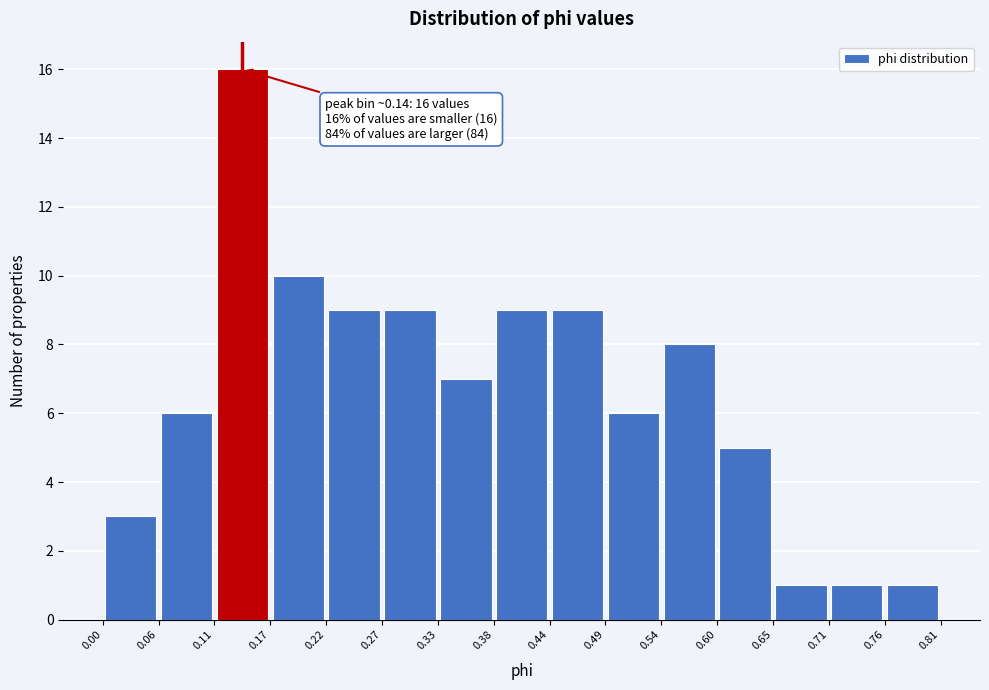

Over which range of the x-axis is the bar tallest?

0.11 to 0.17